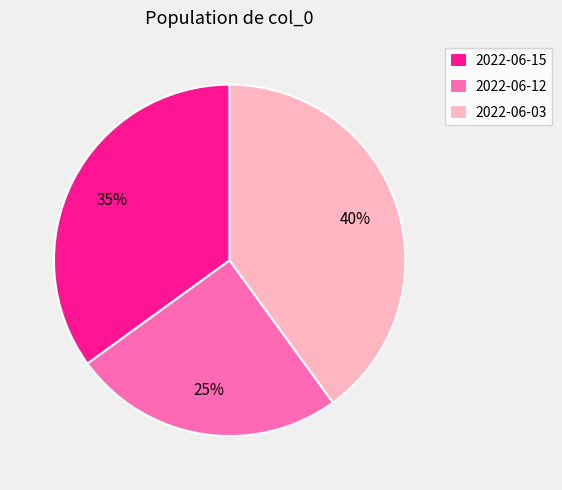

To the nearest percent, what portion does 2022-06-15 represent?

35%